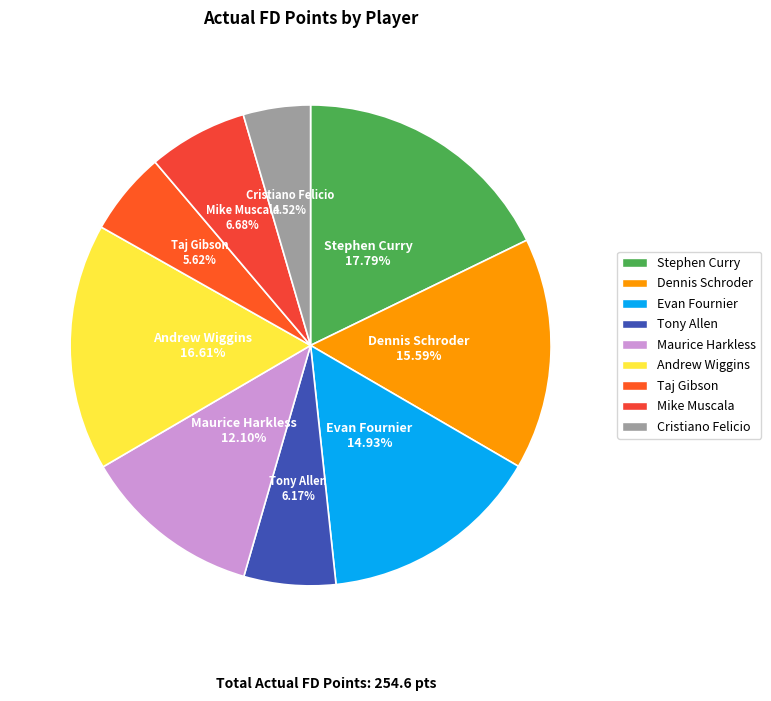

True or false: Evan Fournier accounts for 4% of the total.

False